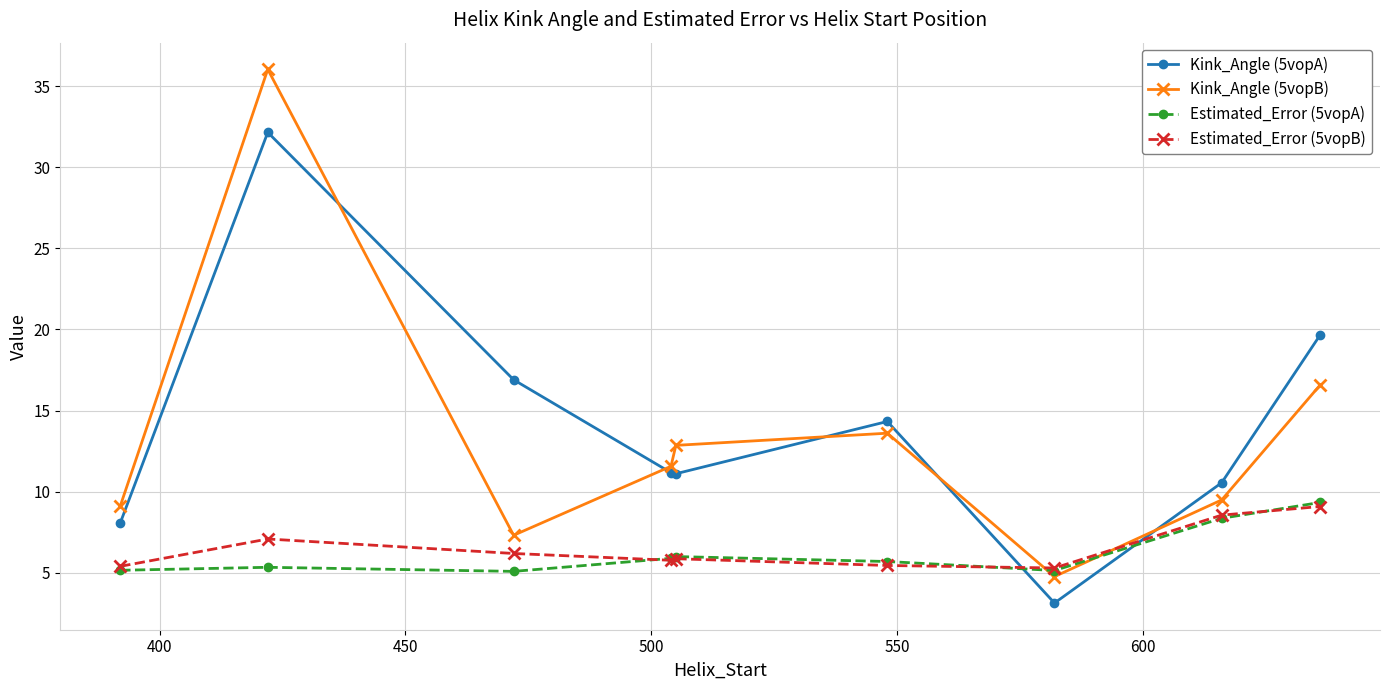

What is the maximum value shown in the chart?

36.0